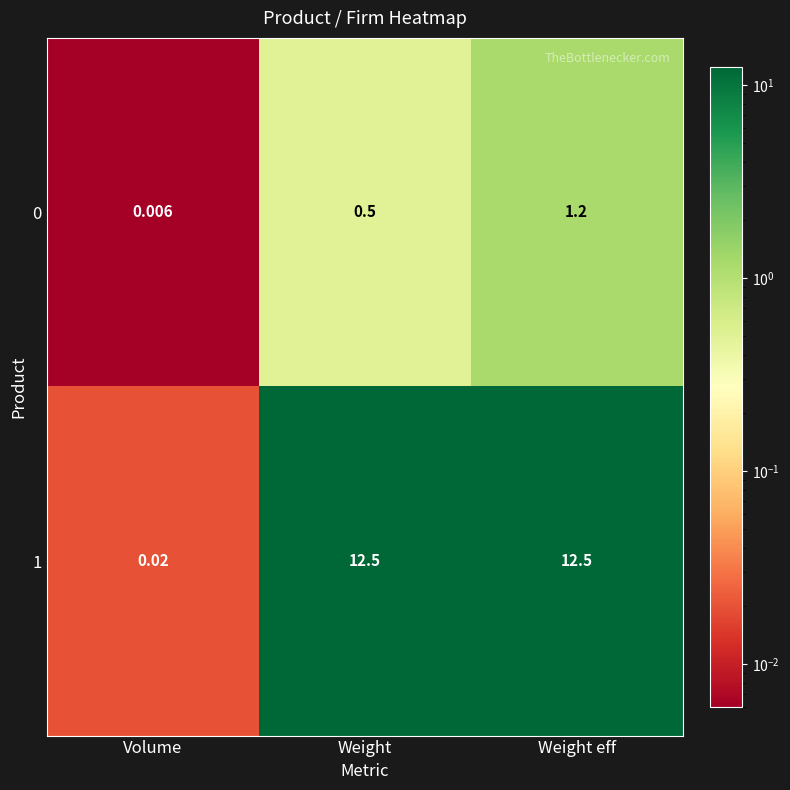

At which category does the chart reach its minimum across all series?

Volume